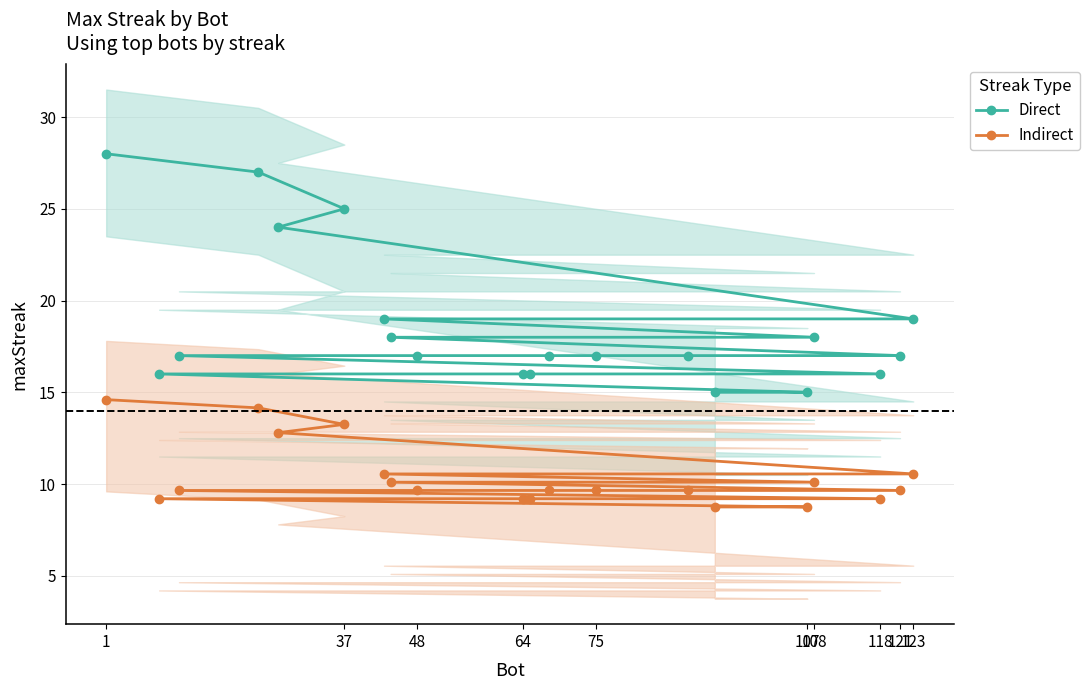

True or false: Indirect and Direct cross at least once.

False